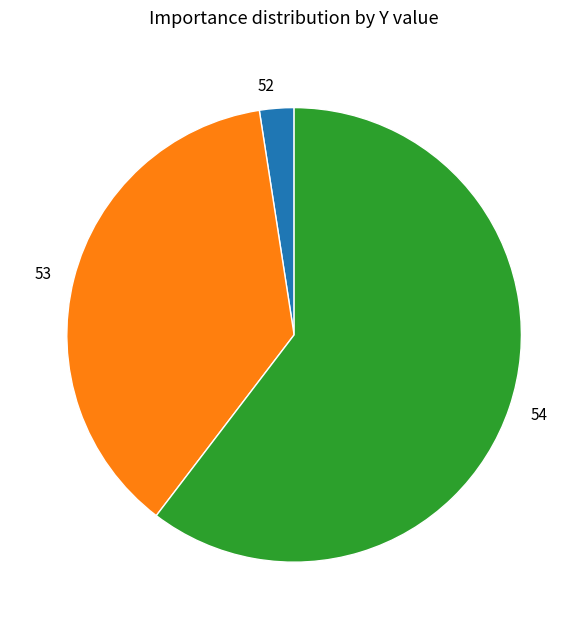

Rank the categories by value from highest to lowest.

54, 53, 52